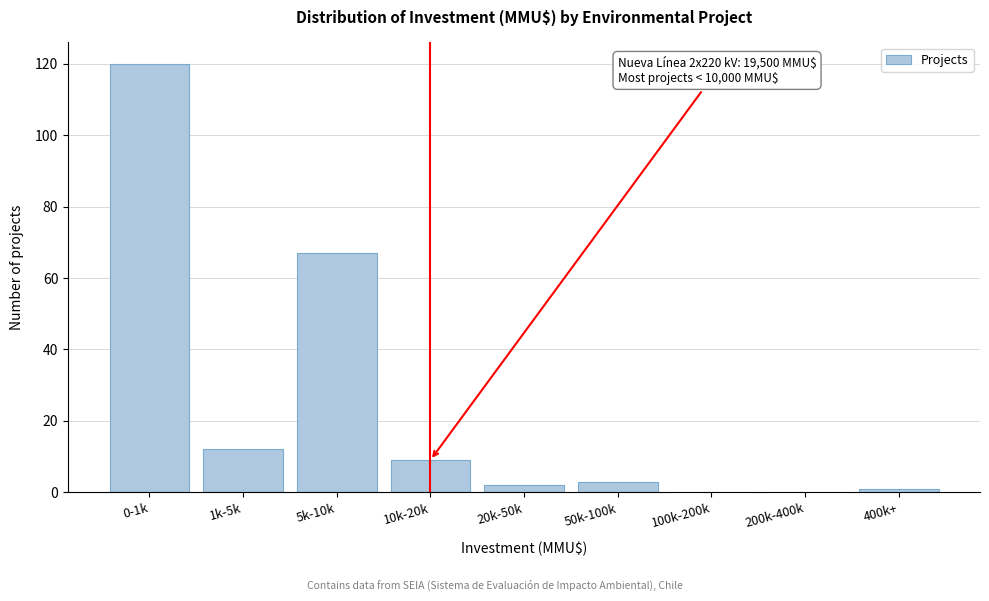

Reading left to right, transcribe all the data shown in this chart.

0-1k=120	1k-5k=12	5k-10k=67	10k-20k=9	20k-50k=2	50k-100k=3	100k-200k=0	200k-400k=0	400k+=1